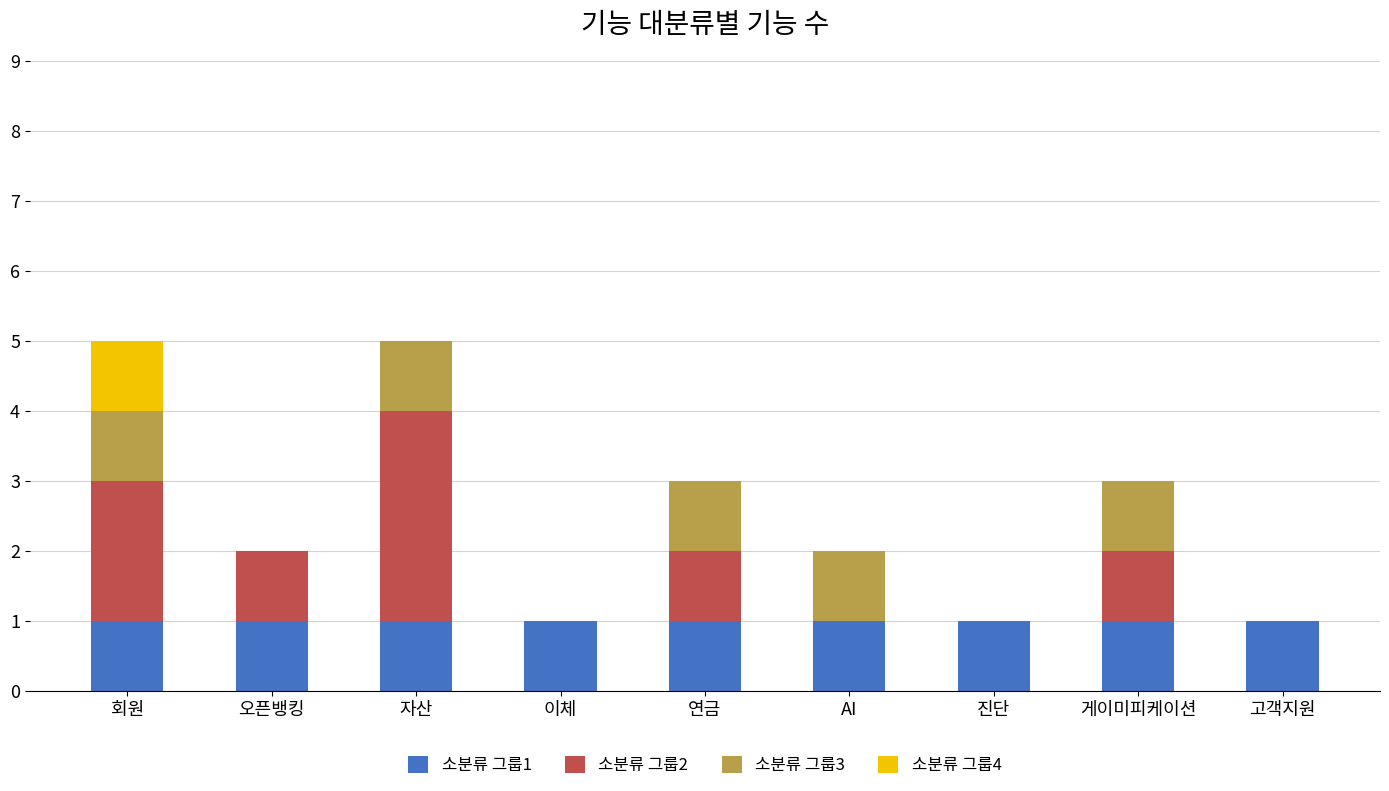

True or false: 소분류 그룹1 has a value of 2 at 고객지원.

False